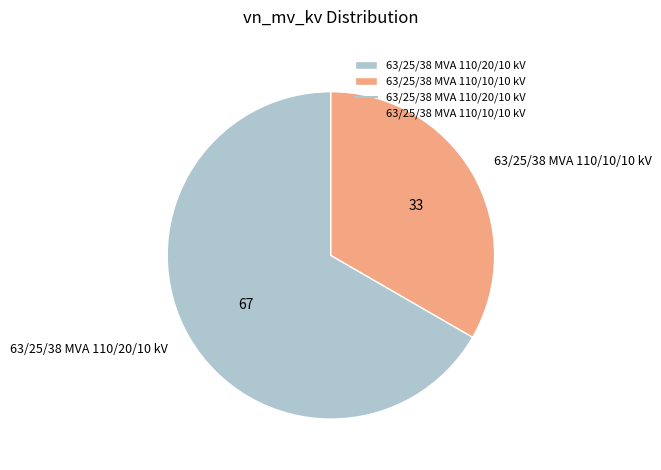

Is 63/25/38 MVA 110/10/10 kV the majority of the pie?

No